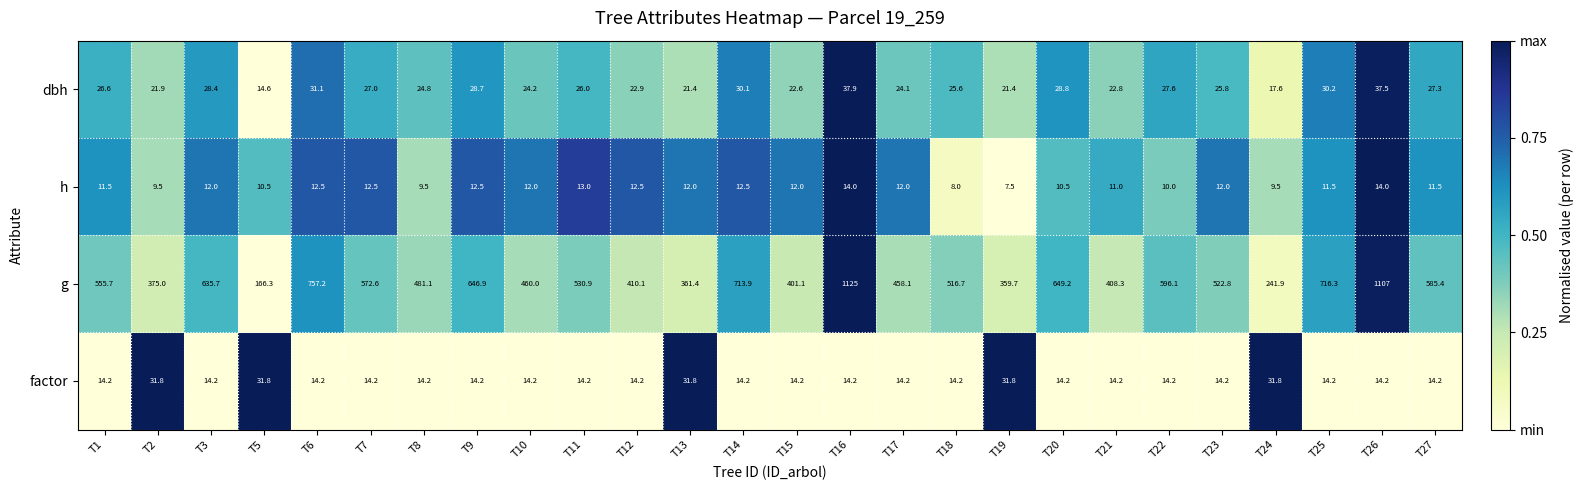

At which category is the sum across all series the highest?

T16